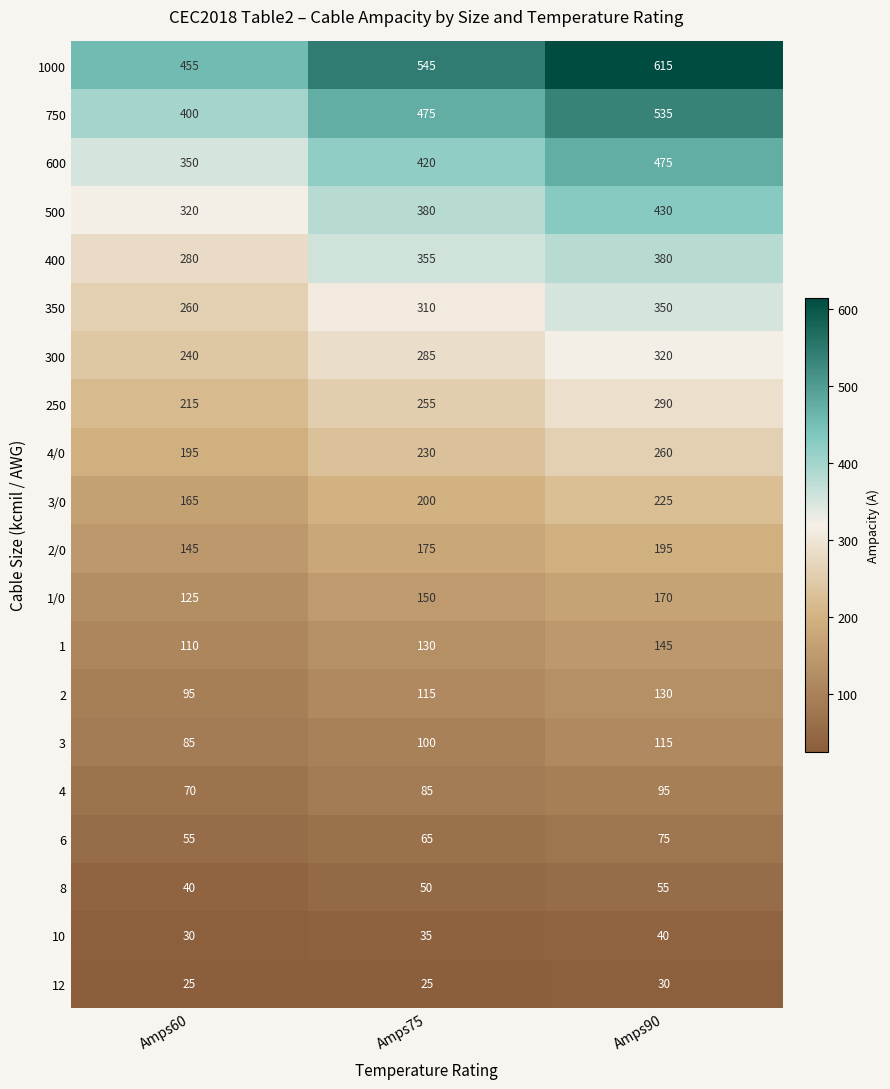

What is the sum of the 750 values at Amps75 and Amps90?

1010